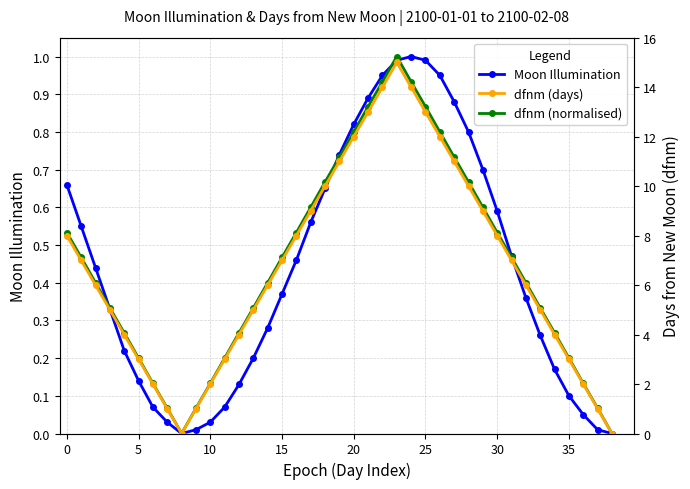

Is this an area chart (filled region under the line)?

No